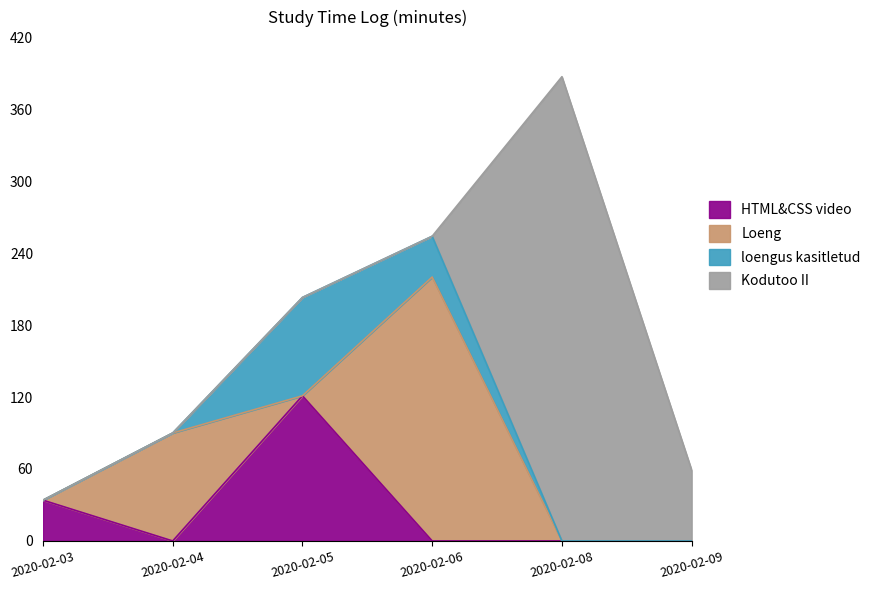

Which series ends up on top after the final intersection of loengus kasitletud and Loeng?

Loeng